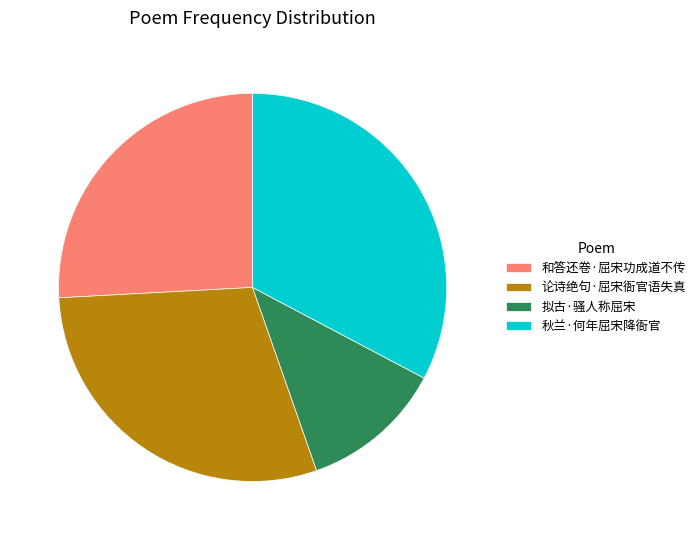

Is there any slice that represents more than half of the pie?

No